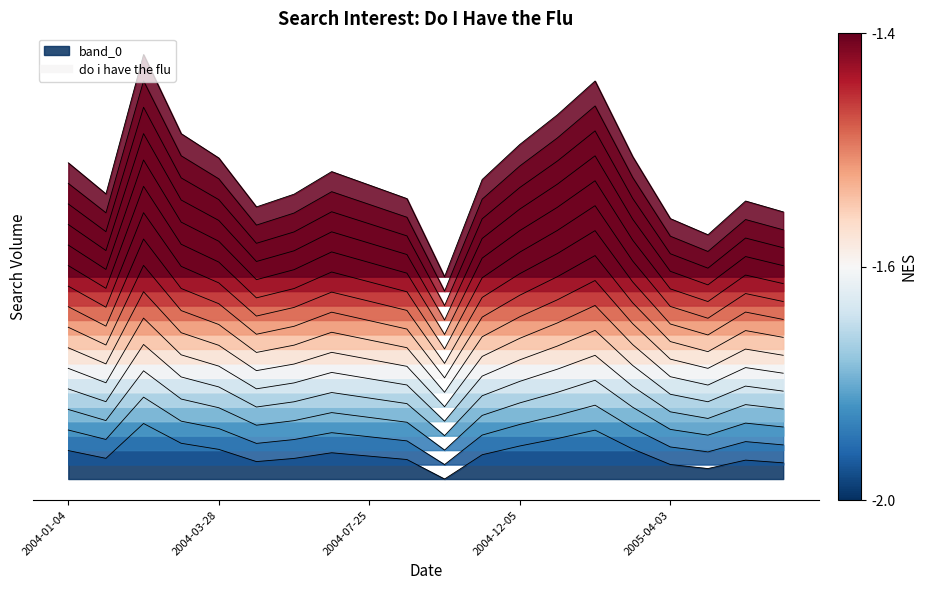

What is the greatest value displayed?

329.3